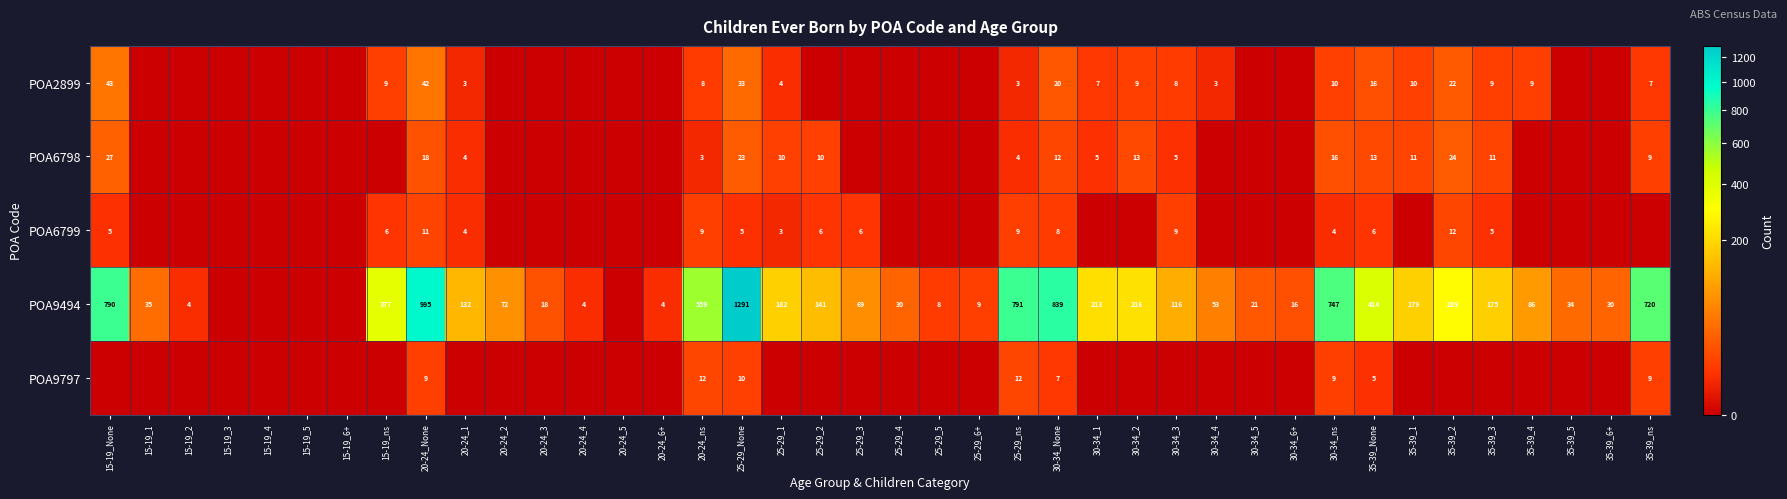

What is the maximum value shown in the chart?

1291